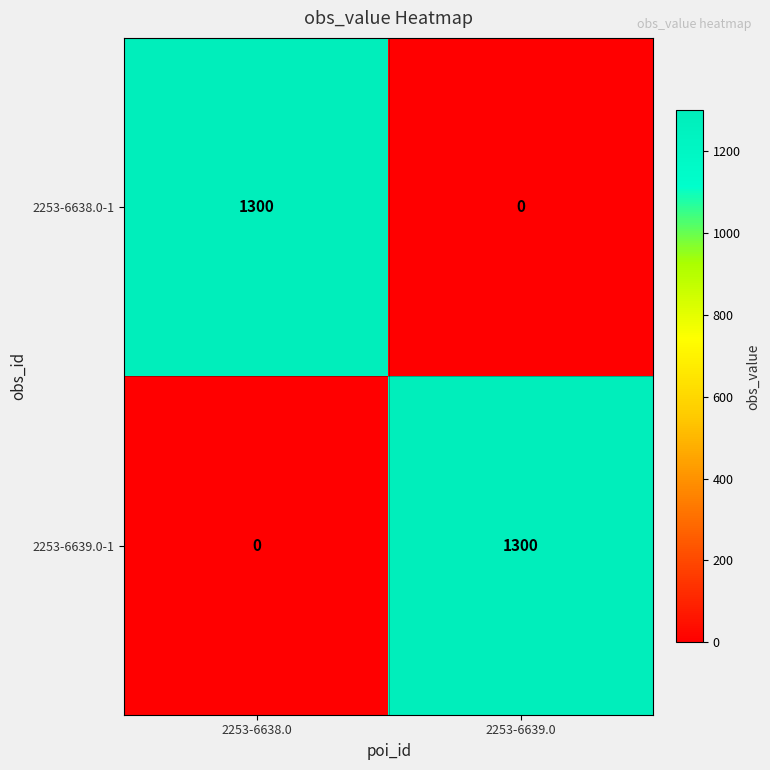

Is the value of 2253-6639.0-1 at 2253-6639.0 greater than the value of 2253-6638.0-1 at 2253-6639.0?

Yes